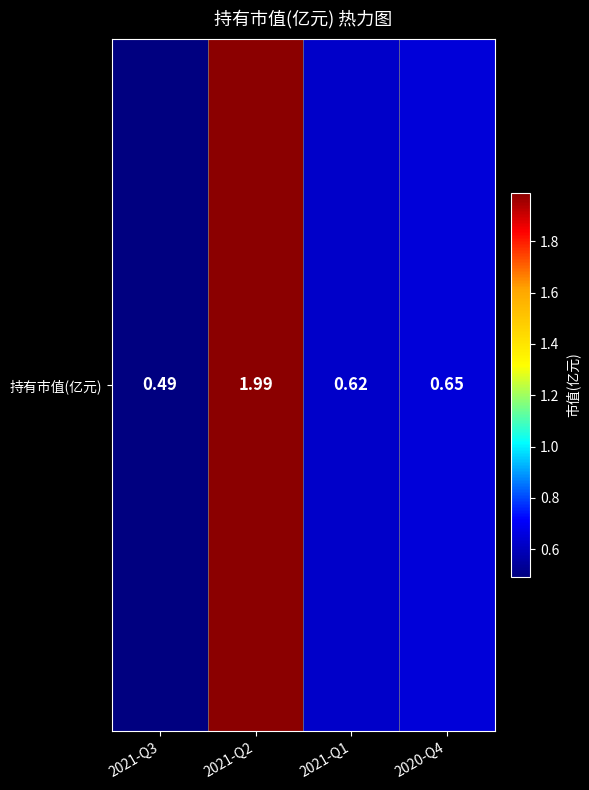

Reading right to left, extract all data points from this chart.

0.7	0.6	2.0	0.5